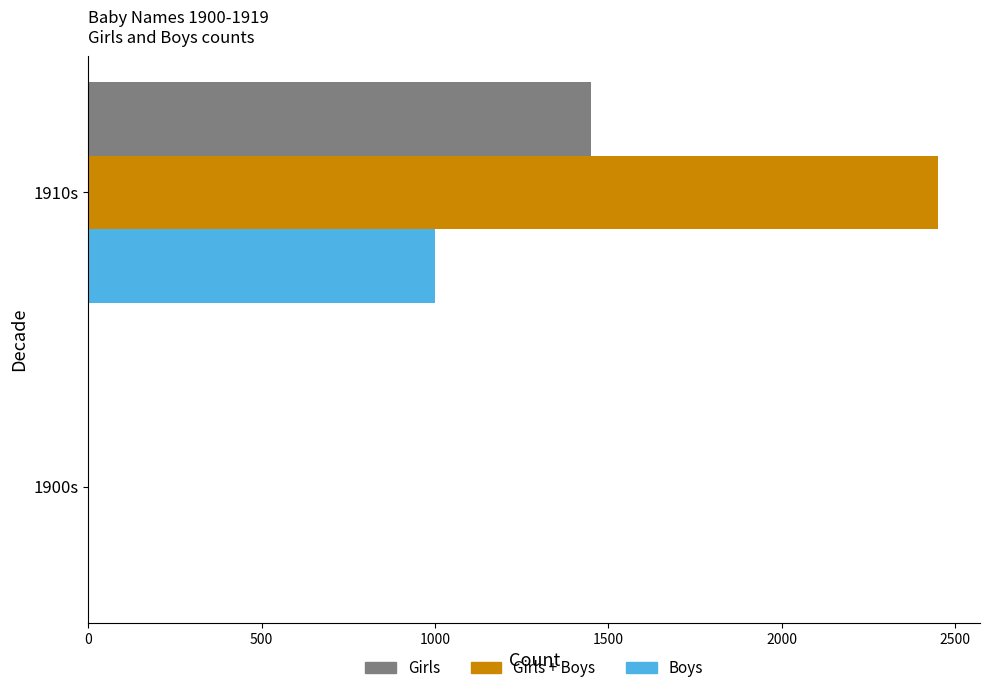

Which category has the highest value in the Girls + Boys series?

1910s